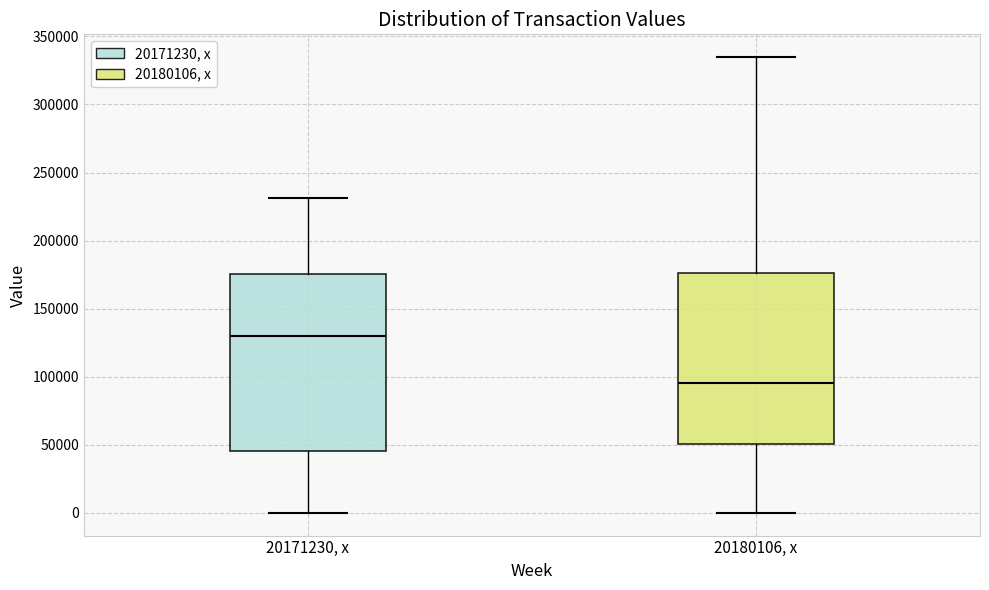

Where does the upper whisker of the box for 20180106, x end on the y-axis? The values are not printed on the chart, so give them approximately, as read against the axis.

335000